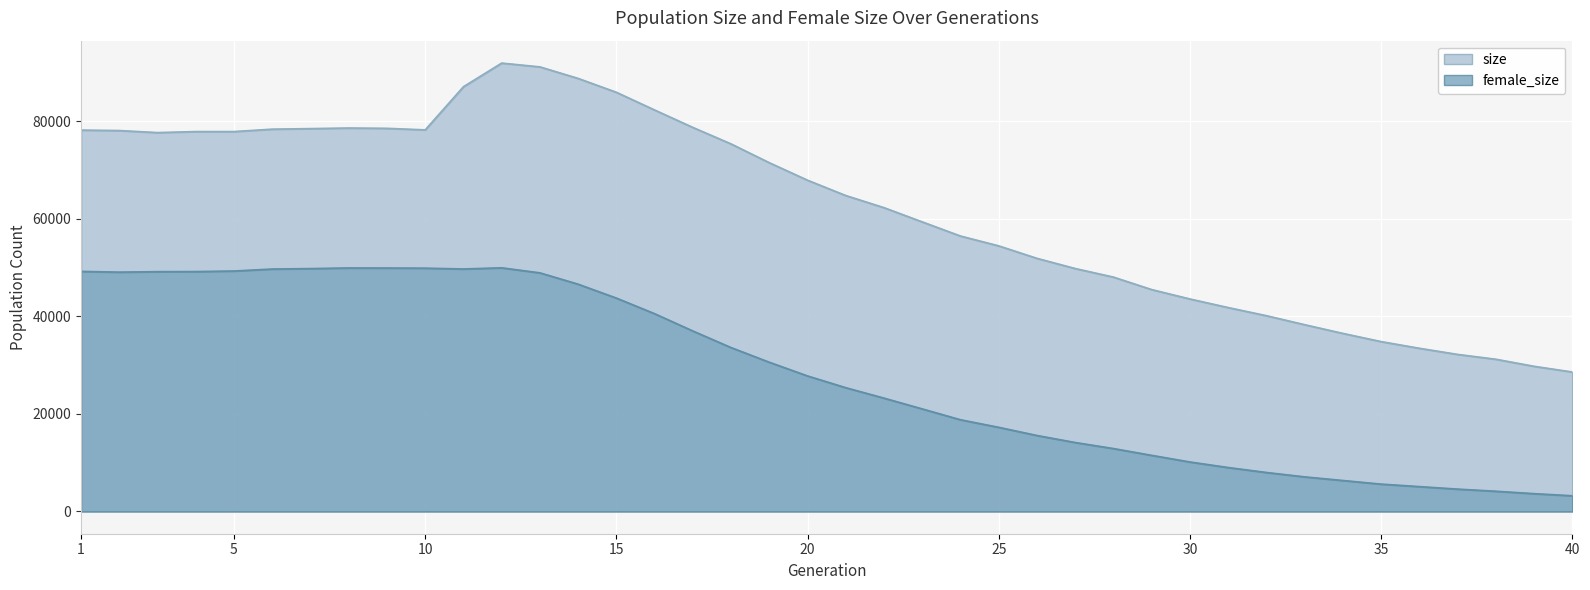

True or false: size and female_size cross at least once.

False